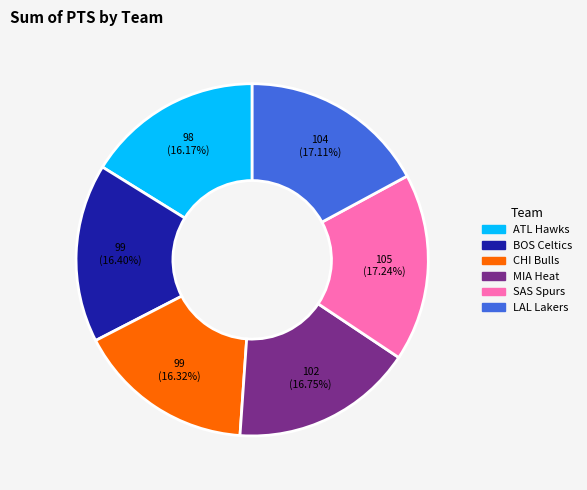

Is there any slice that represents more than half of the pie?

No